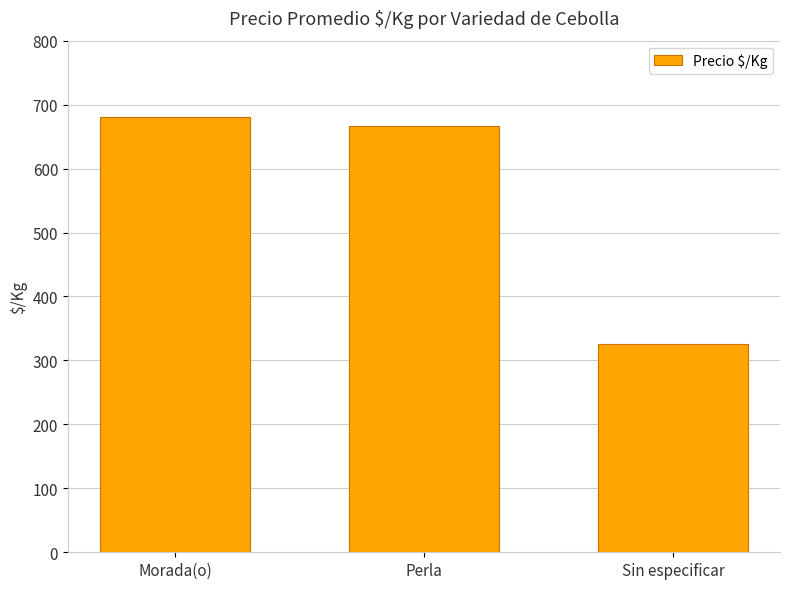

What is the sum of all values?

1673